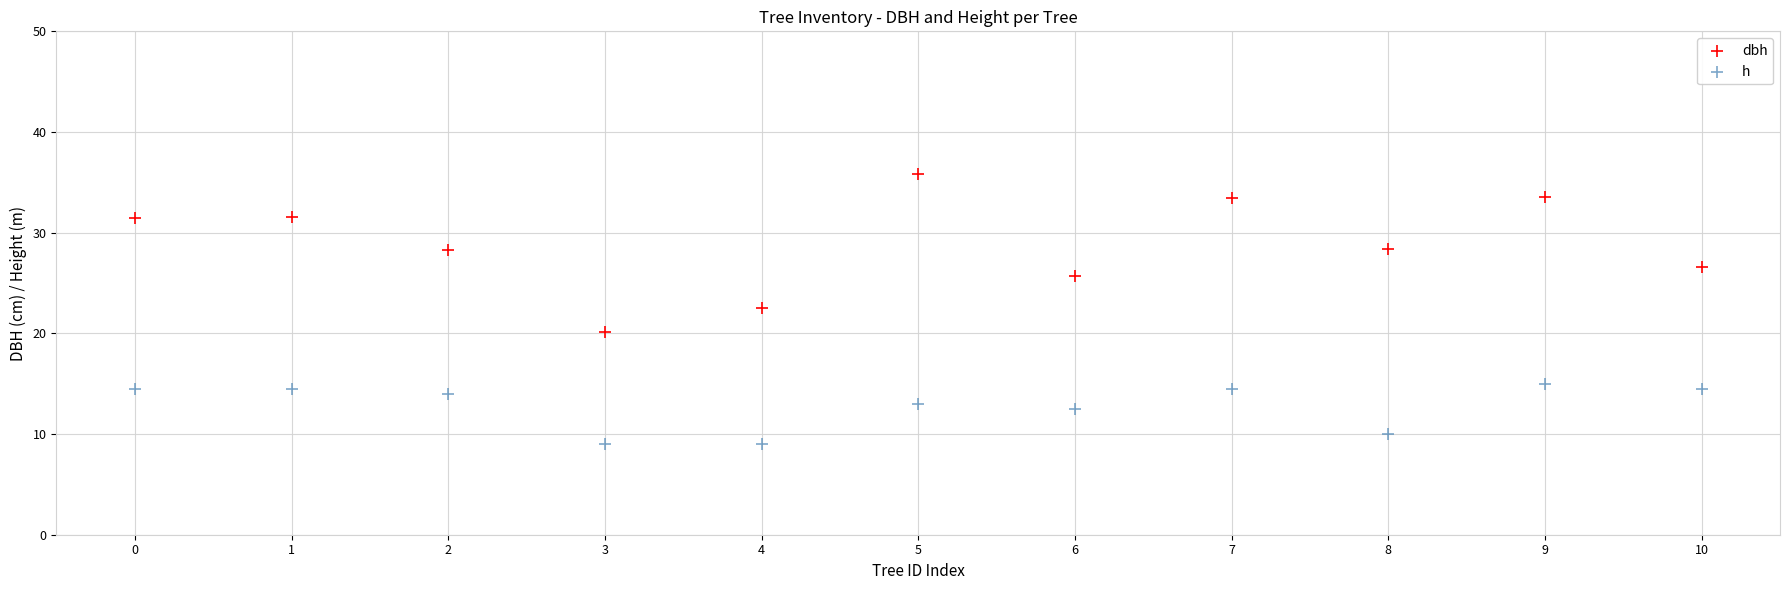

Which series contains the highest Y value?

dbh